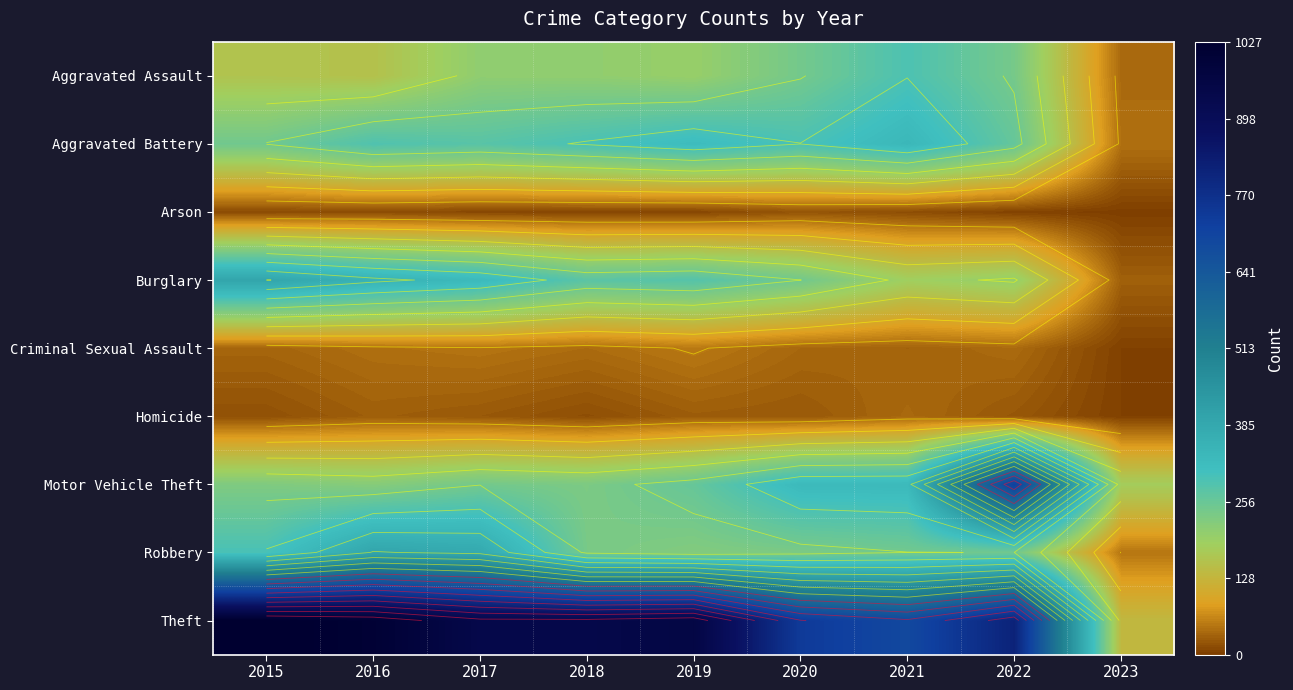

Rank the series by their maximum value, from highest to lowest.

Theft, Motor Vehicle Theft, Robbery, Burglary, Aggravated Battery, Aggravated Assault, Criminal Sexual Assault, Homicide, Arson